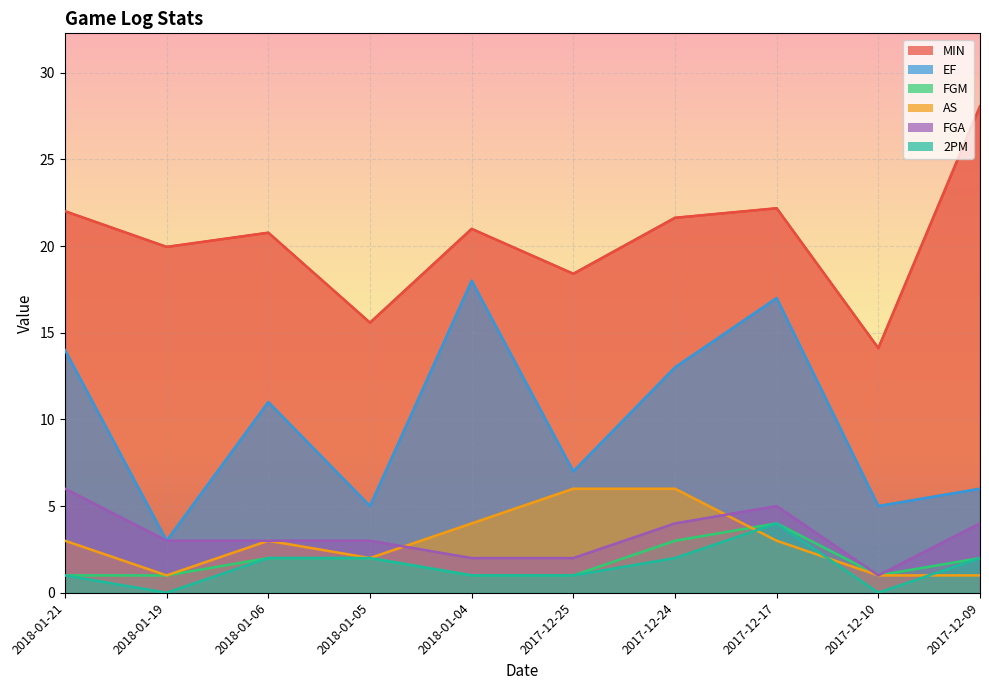

What is the average value of the EF series?

9.9